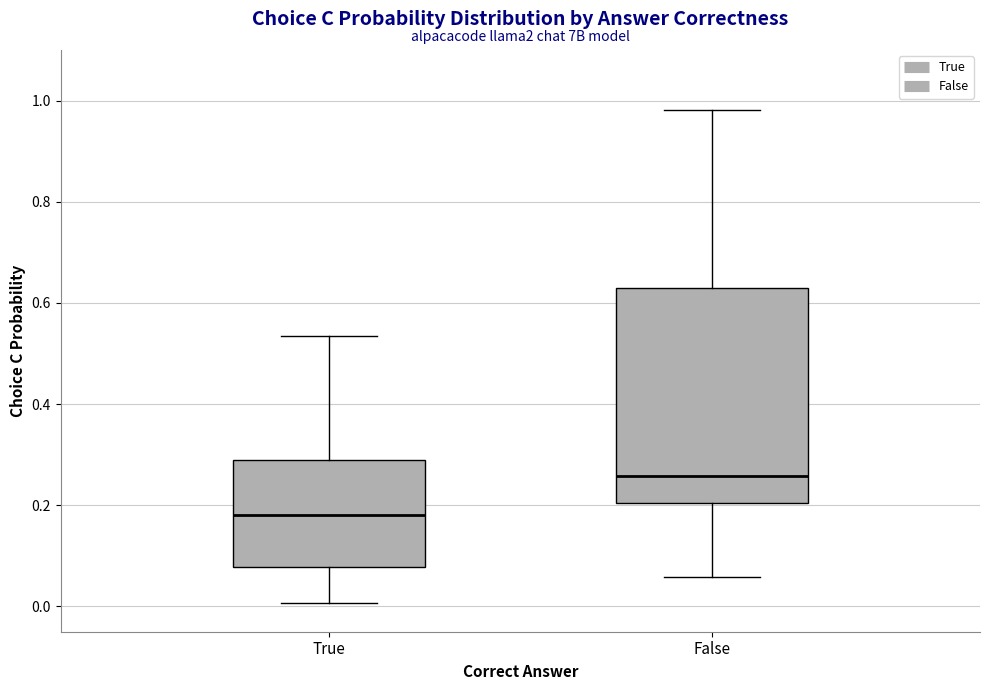

Which box has the lowest median line?

True